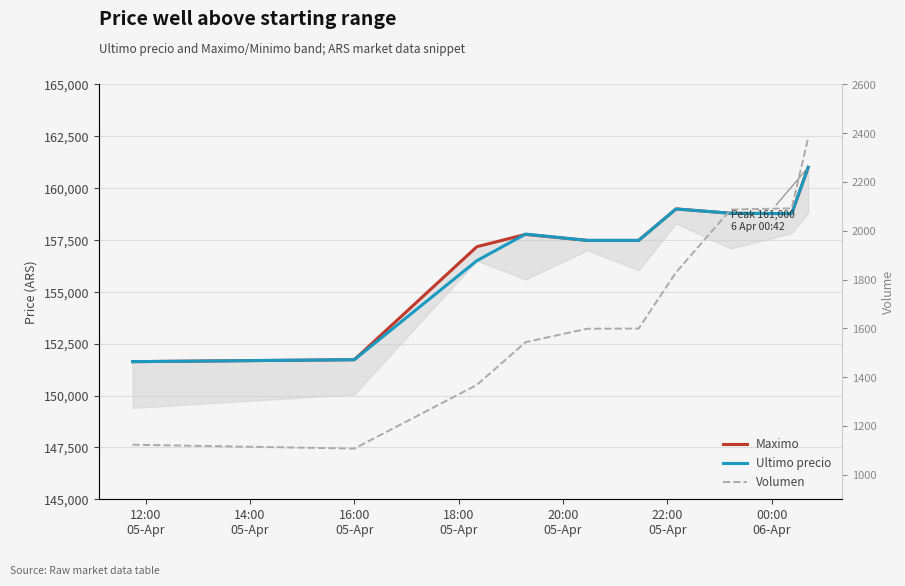

The Volumen series shows 1599.4 at 22:00
05-Apr. True or false?

True